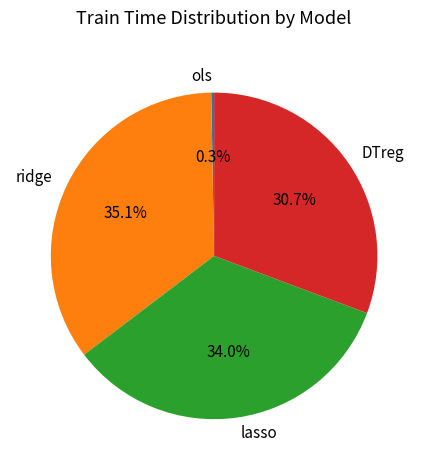

Which category has the smallest portion of the pie?

ols